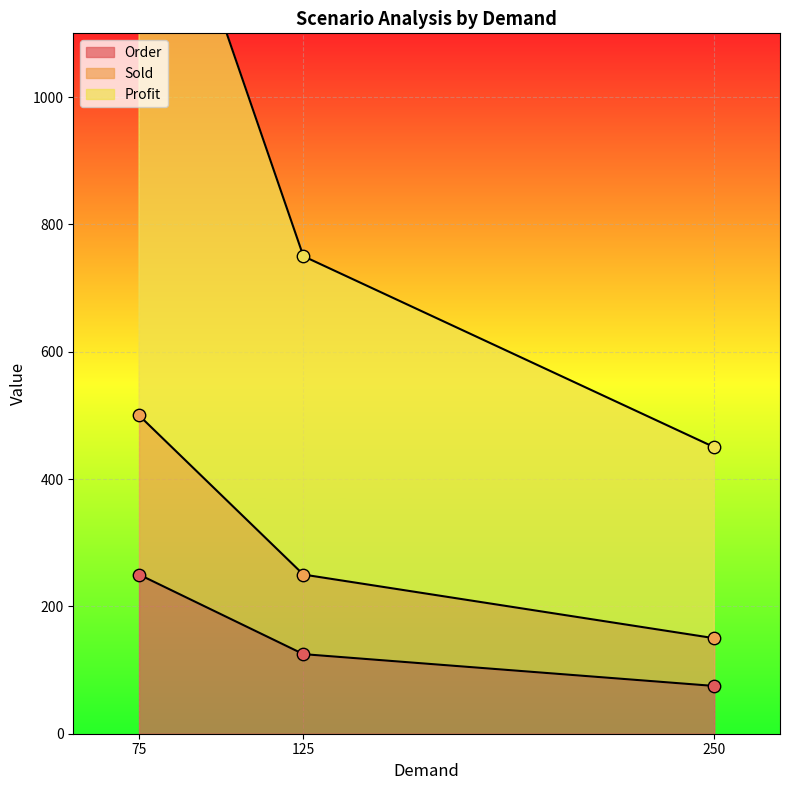

Which series reaches the minimum Y coordinate?

Order